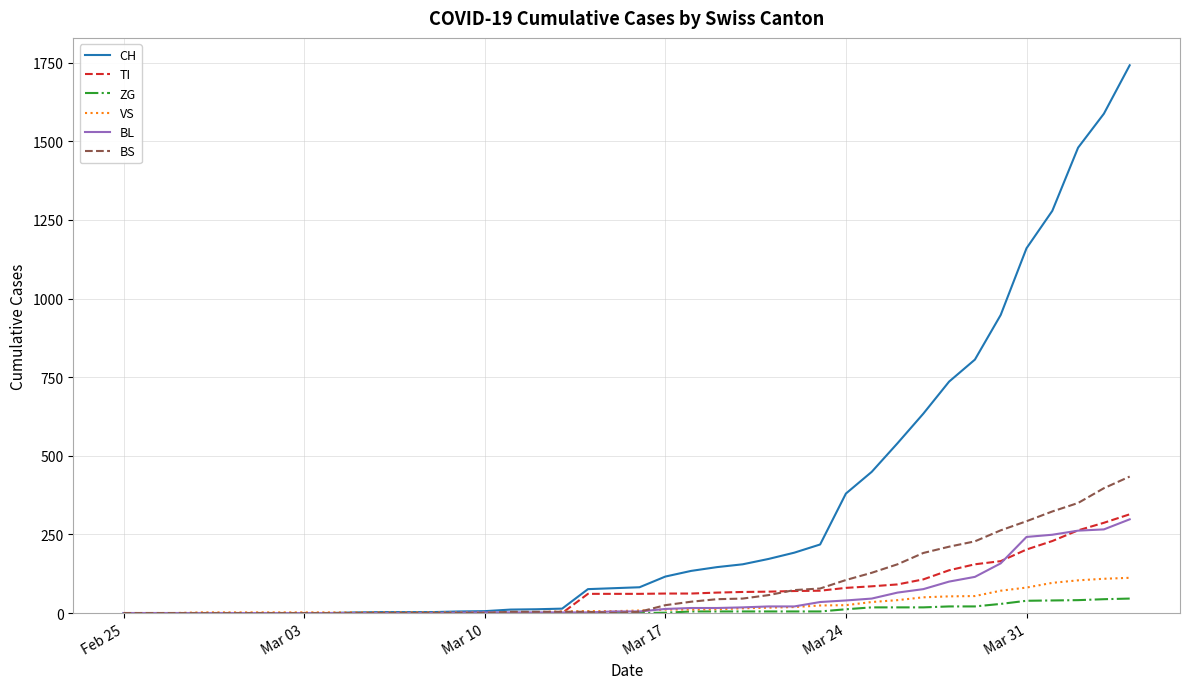

What is the greatest value displayed?

1742